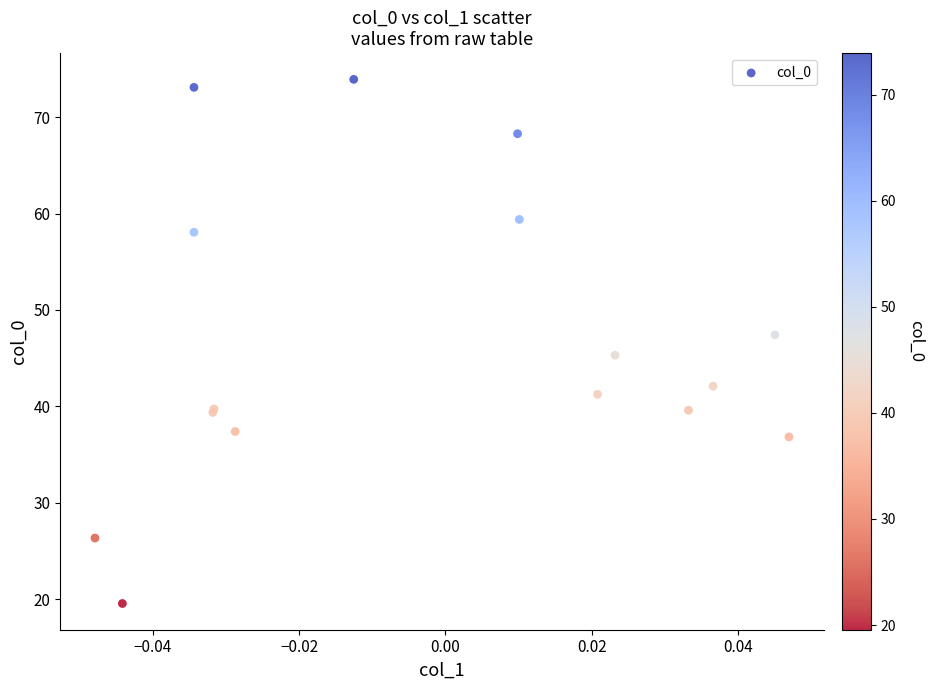

What Y value in the scatter plot is closest to 46?

45.3